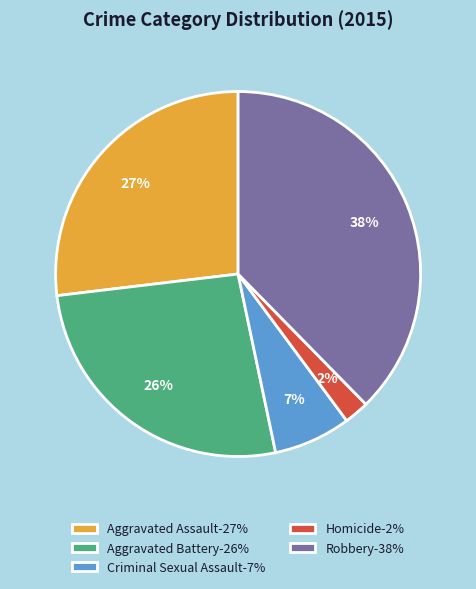

Do Robbery and Aggravated Battery together represent more than half of the pie?

Yes